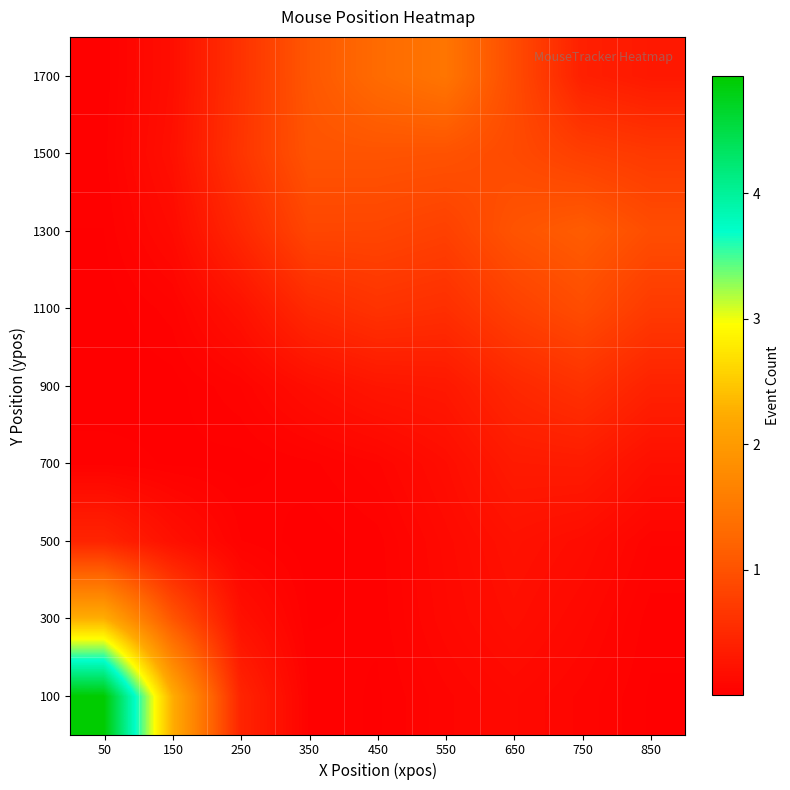

At which category does the chart reach its peak across all series?

50